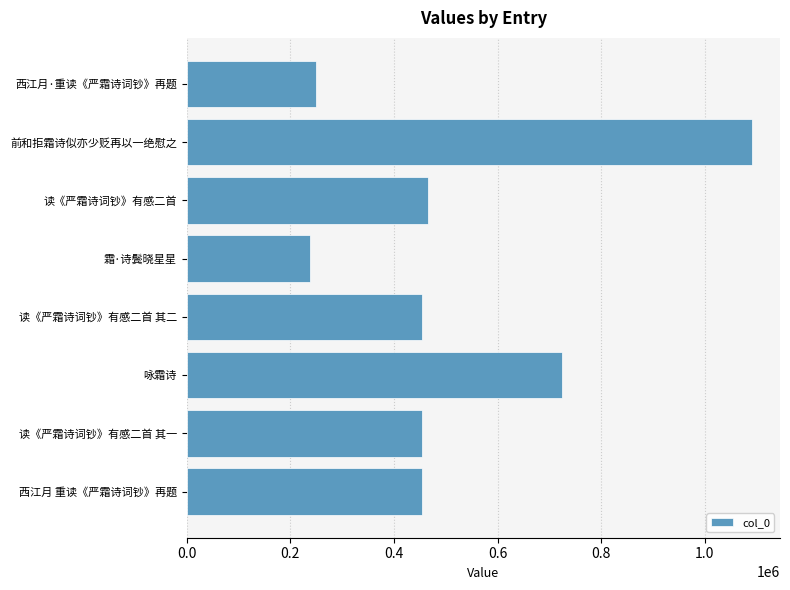

True or false: the data shows 717780 at 读《严霜诗词钞》有感二首 其一.

False